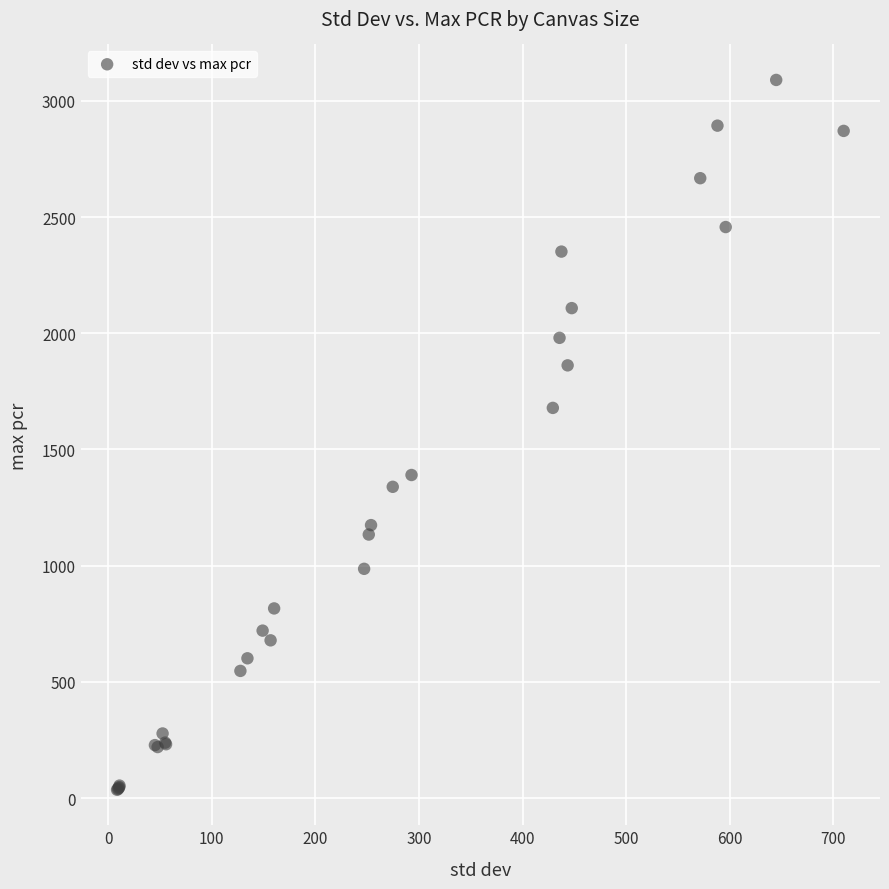

What Y value in the scatter plot is closest to 1562?

1678.8